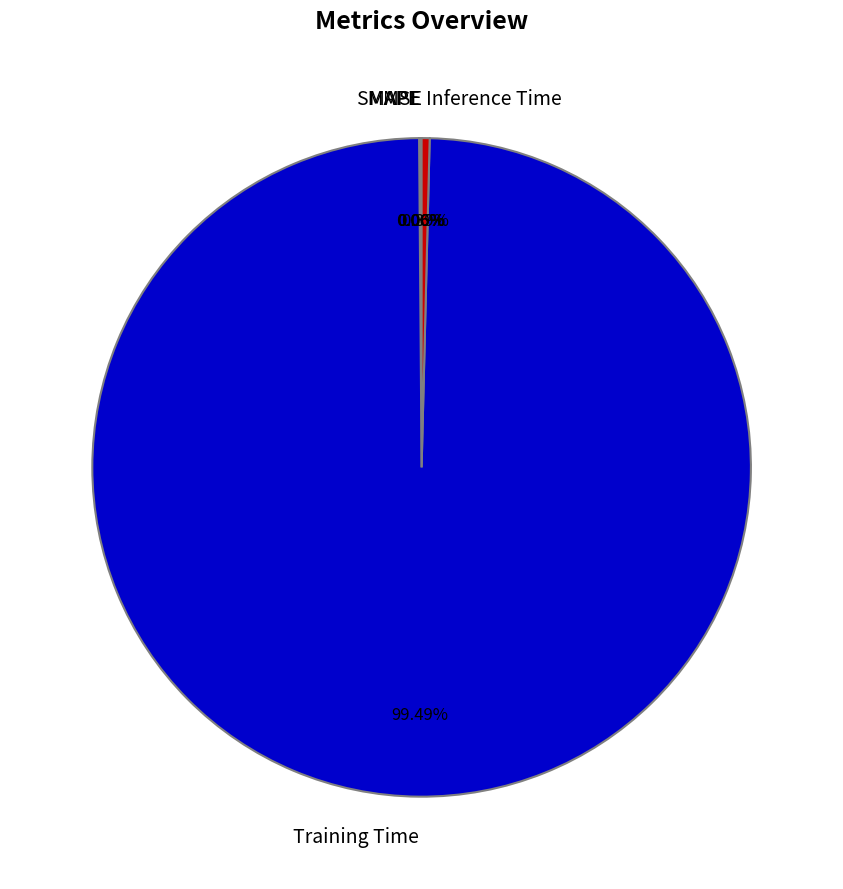

Which slice represents more than half of the pie?

Training Time